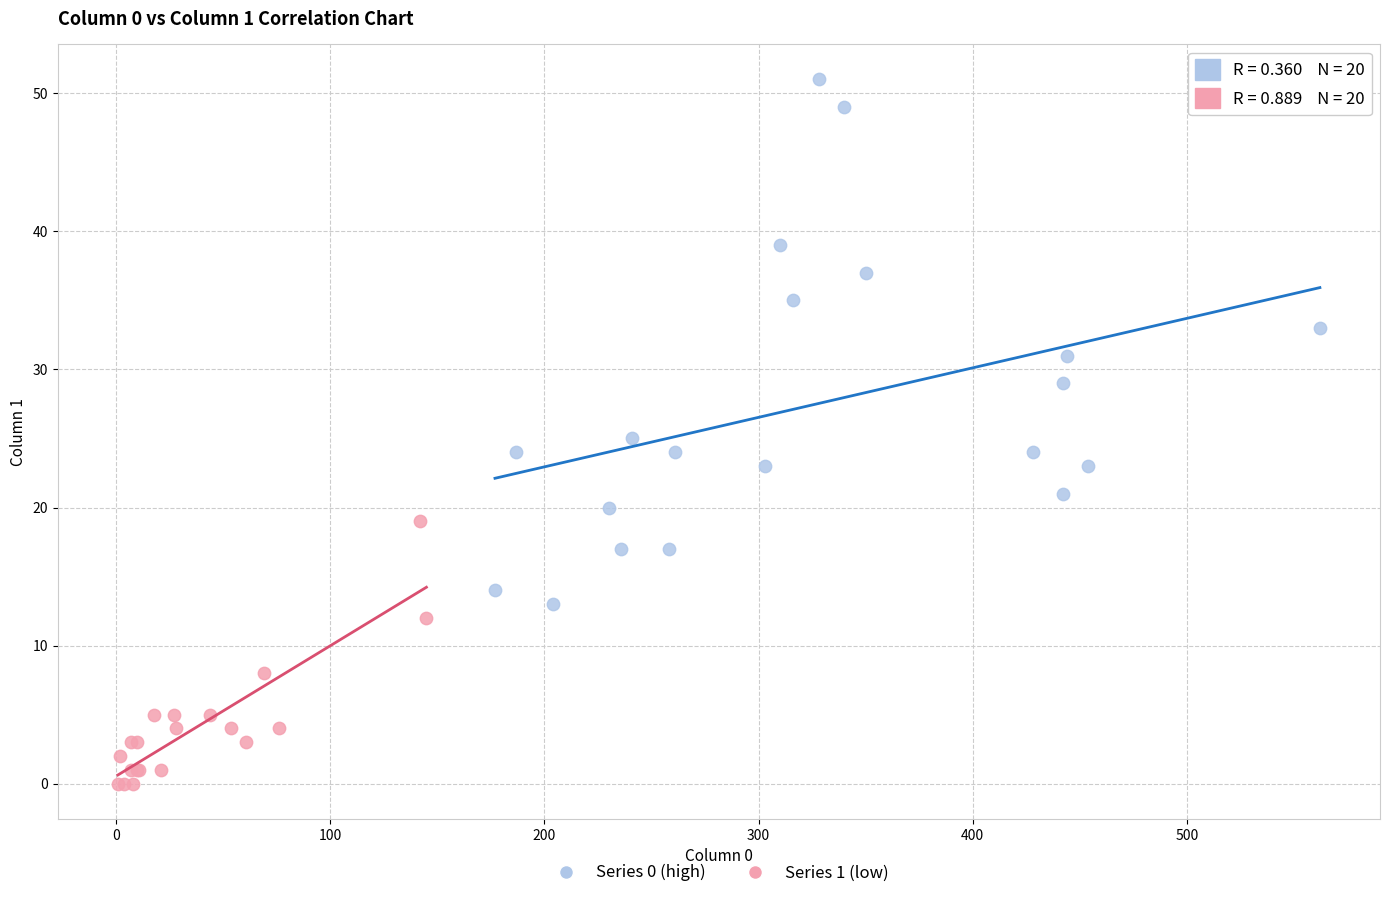

Which series contains the highest Y value?

Series 0 (high)